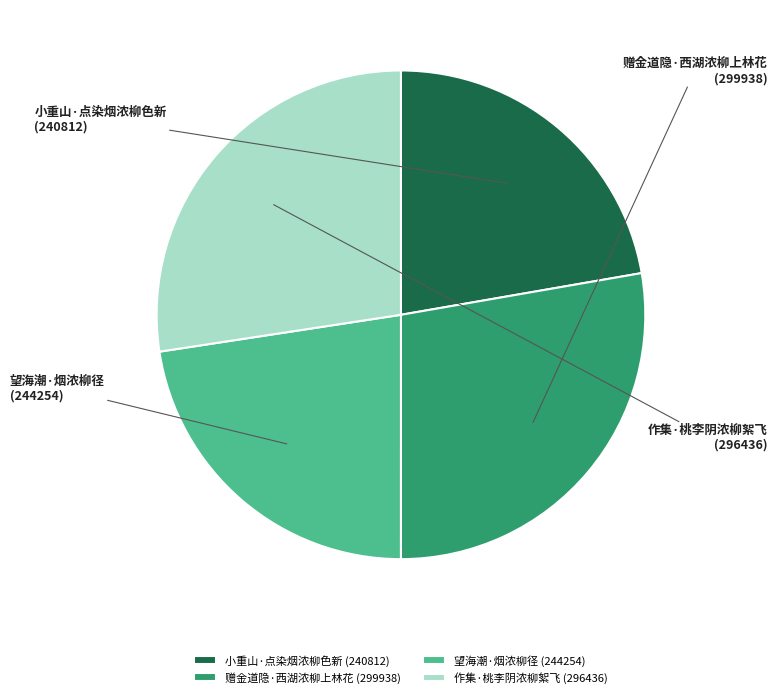

To the nearest percent, what is the difference between the 望海潮·烟浓柳径 and 赠金道隐·西湖浓柳上林花 slice percentages?

5%